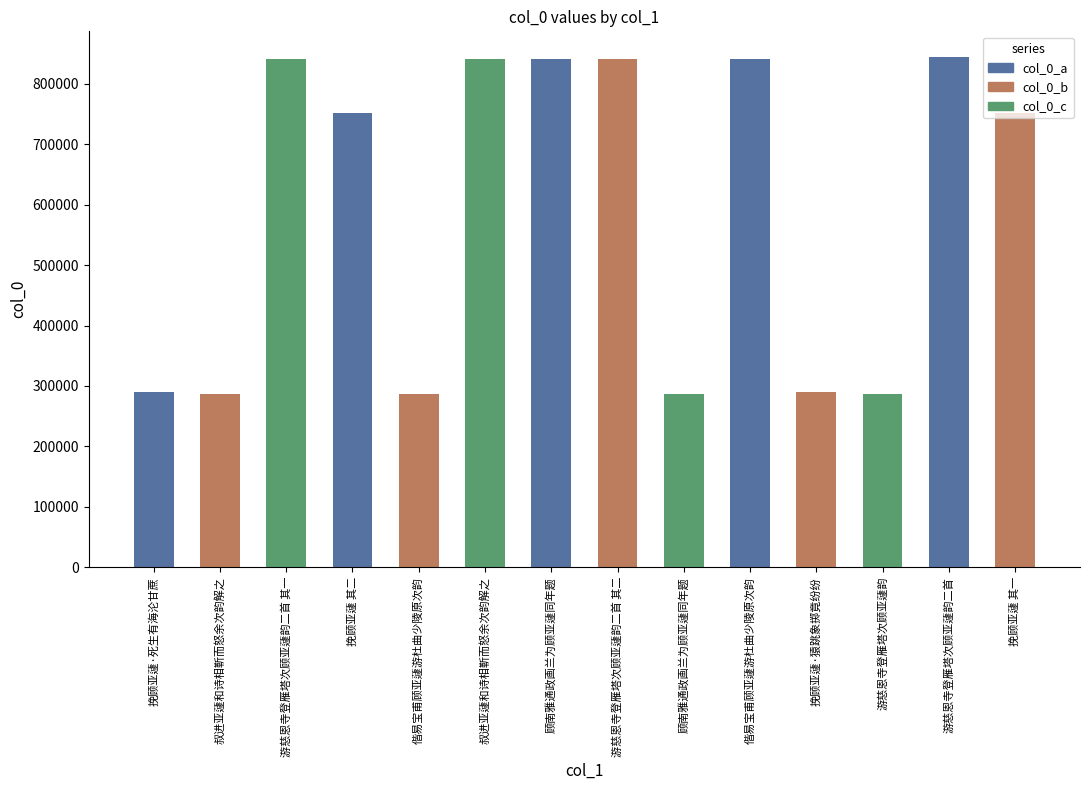

List the labels in order of value, largest first.

游慈恩寺登雁塔次顾亚蘧韵二首, 顾南雅通政画兰为顾亚蘧同年题, 叔进亚蘧和诗相靳而怒余次韵解之, 偕易宝甫顾亚蘧游杜曲少陵原次韵, 游慈恩寺登雁塔次顾亚蘧韵二首 其二, 游慈恩寺登雁塔次顾亚蘧韵二首 其一, 挽顾亚蘧 其二, 挽顾亚蘧 其一, 挽顾亚蘧·死生有海沦甘蔗, 挽顾亚蘧·猿跳象掷竟纷纷, 叔进亚蘧和诗相靳而怒余次韵解之, 偕易宝甫顾亚蘧游杜曲少陵原次韵, 顾南雅通政画兰为顾亚蘧同年题, 游慈恩寺登雁塔次顾亚蘧韵